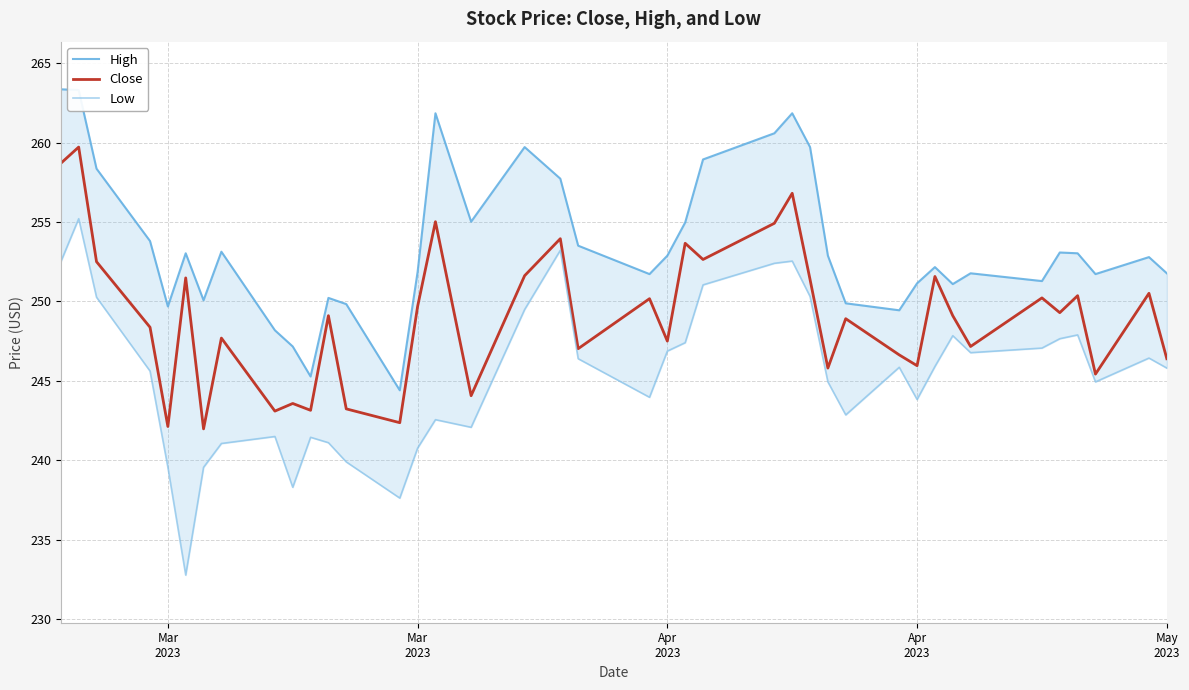

True or false: High and Close intersect in this chart.

False